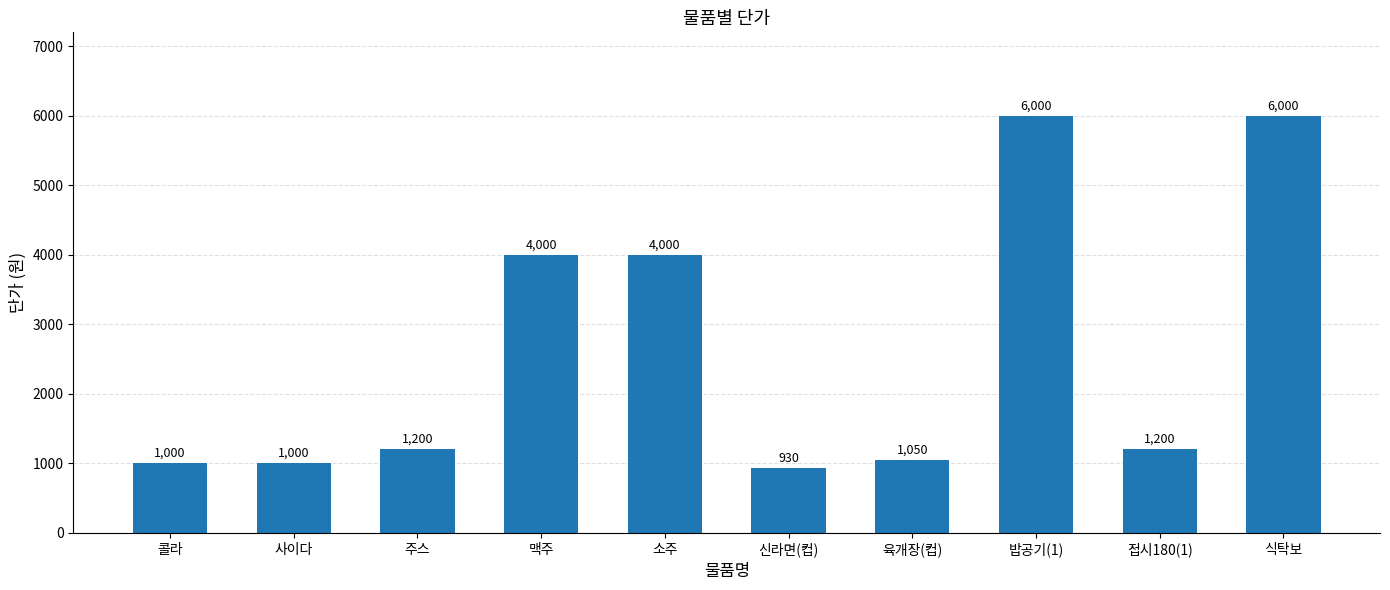

What is the sum of all values?

26380